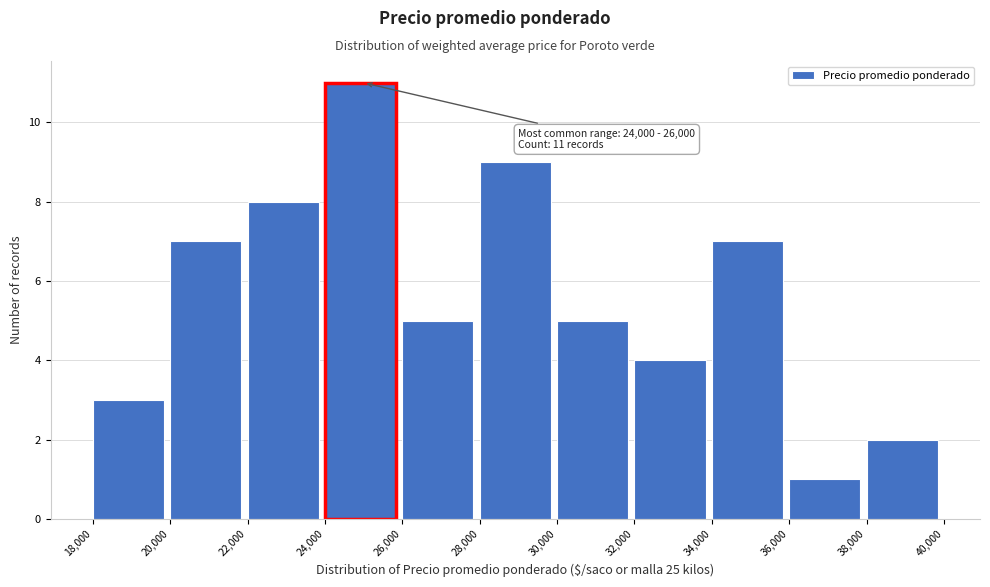

Over which range of the x-axis is the bar tallest?

24,000 to 26,000